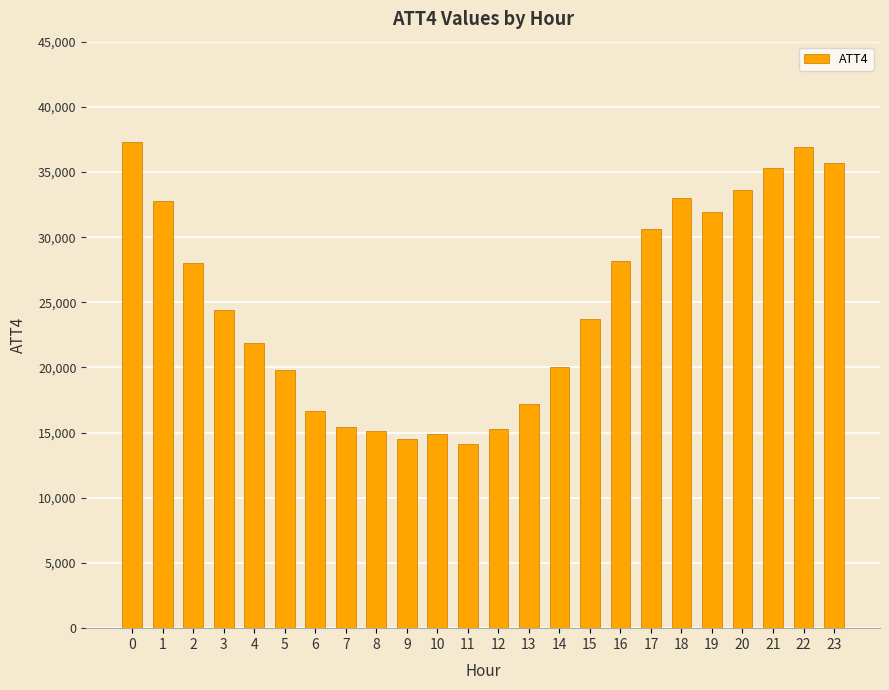

Is it true that the value at 2 is 15322?

False